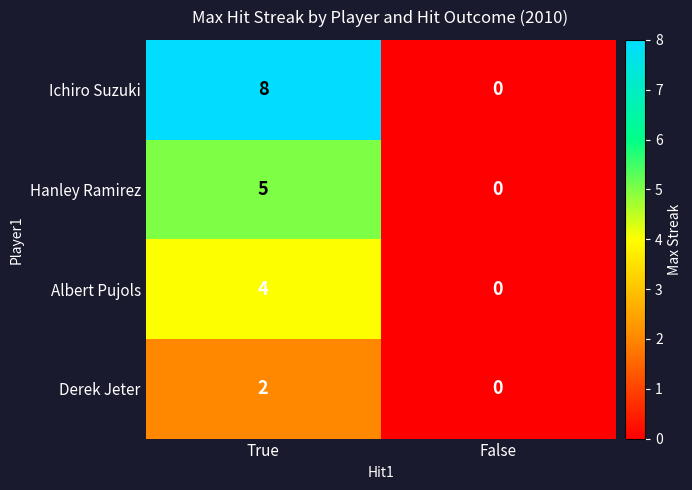

What is the approximate value of Ichiro Suzuki at True?

8